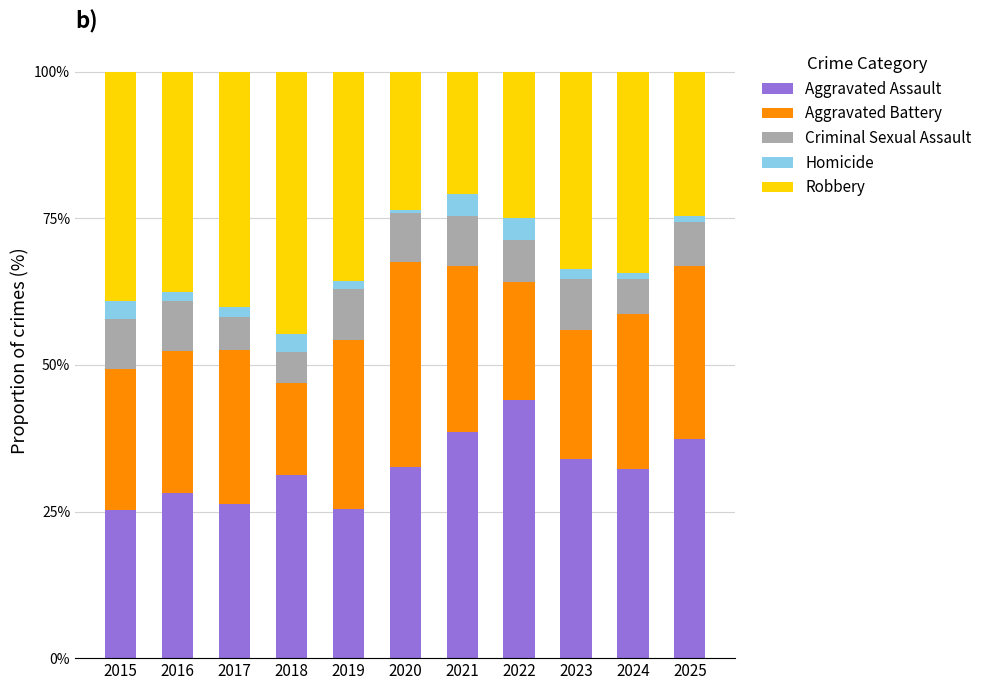

What is the lowest value of the Aggravated Assault series?

25.3